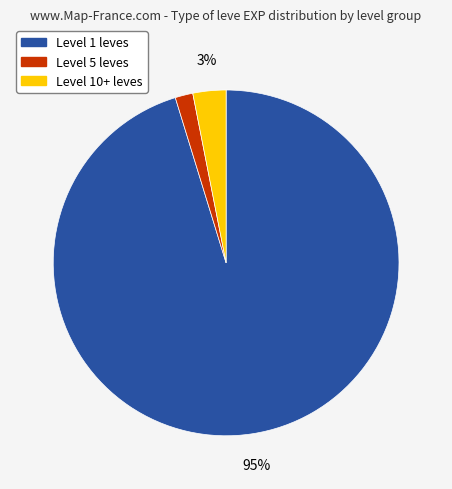

Does any single category account for the majority?

Yes